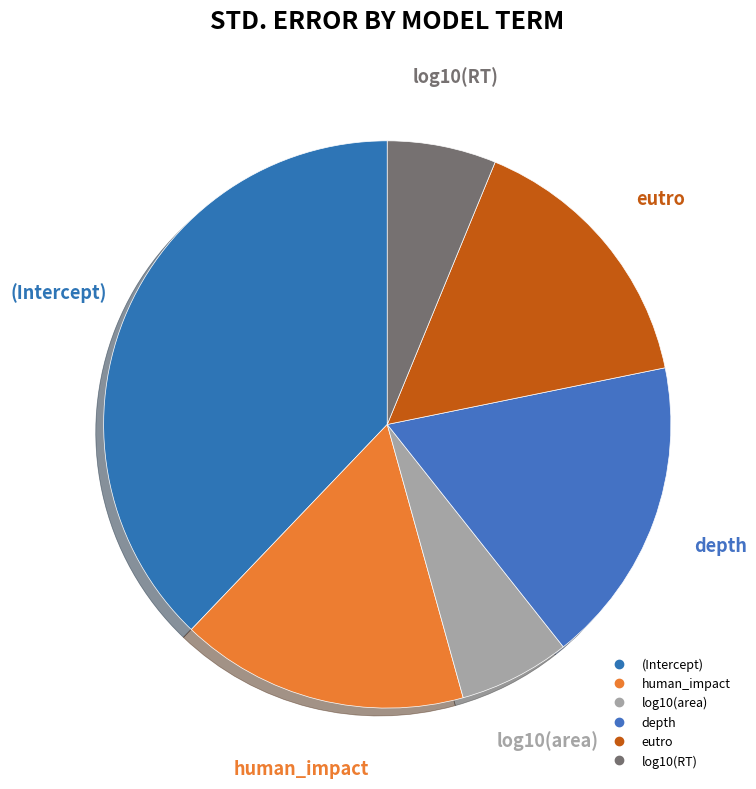

Is it true that eutro is 8% of the pie?

False